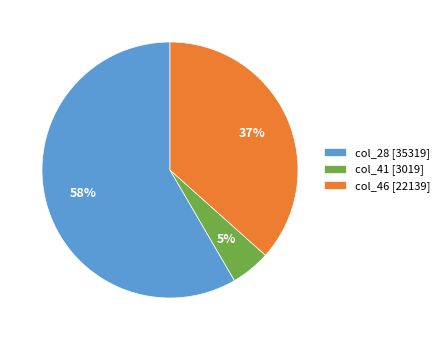

The col_28 [35319] slice represents 47% of the pie. True or false?

False